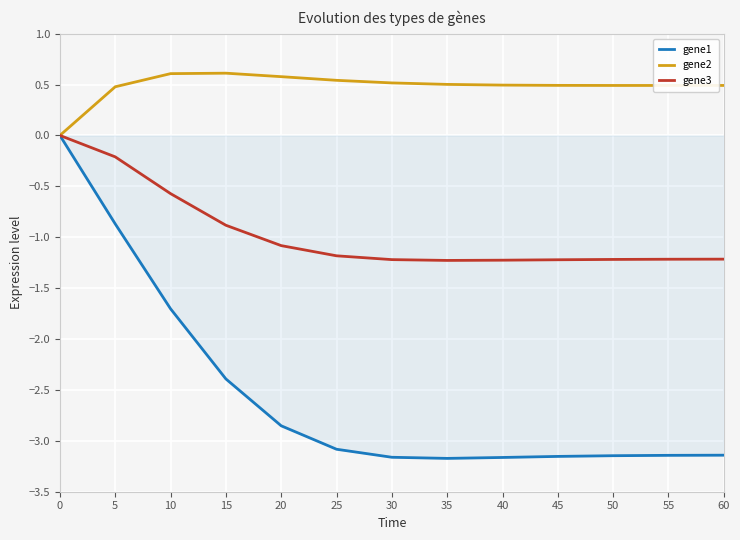

Is it true that gene1 equals -1.3 at 40?

False